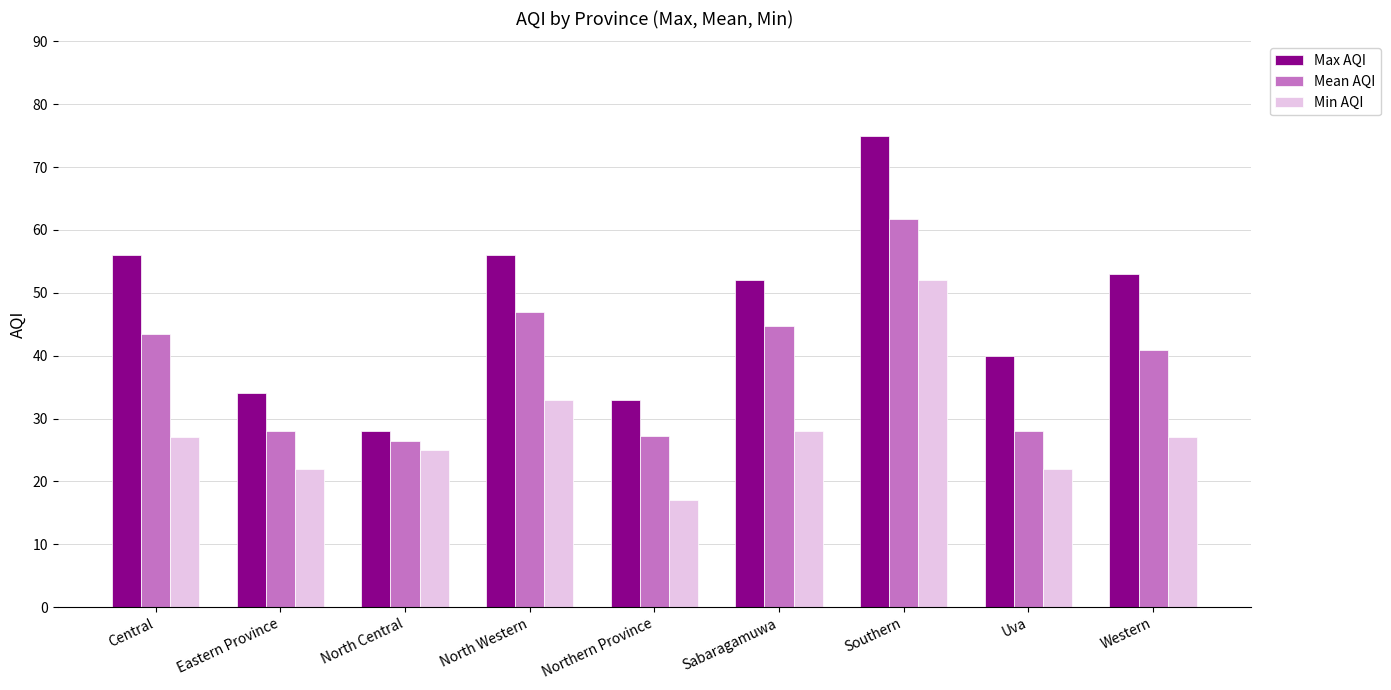

Which series has the widest spread of values?

Max AQI